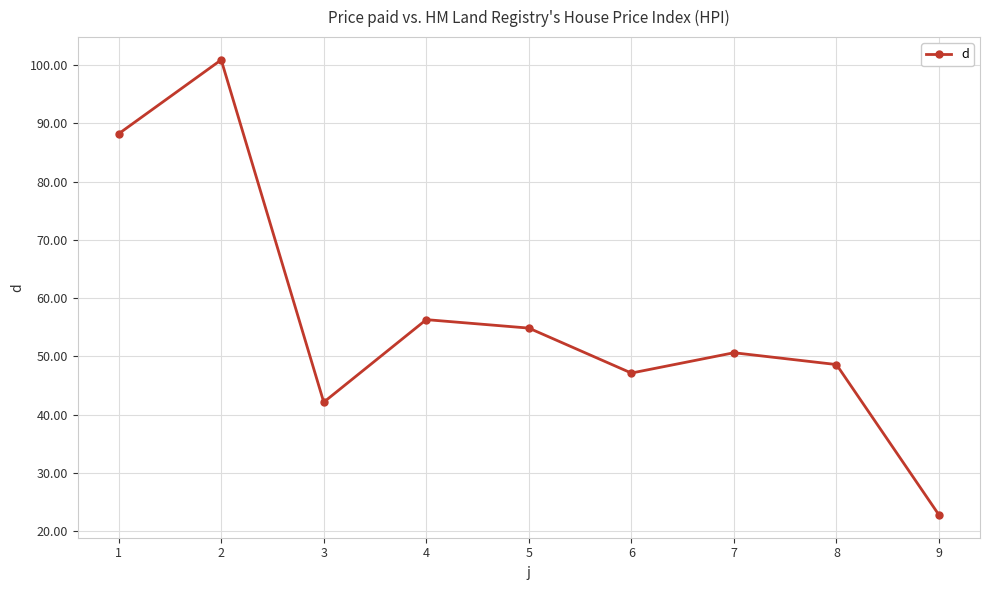

At which category does the data reach its first local peak?

2